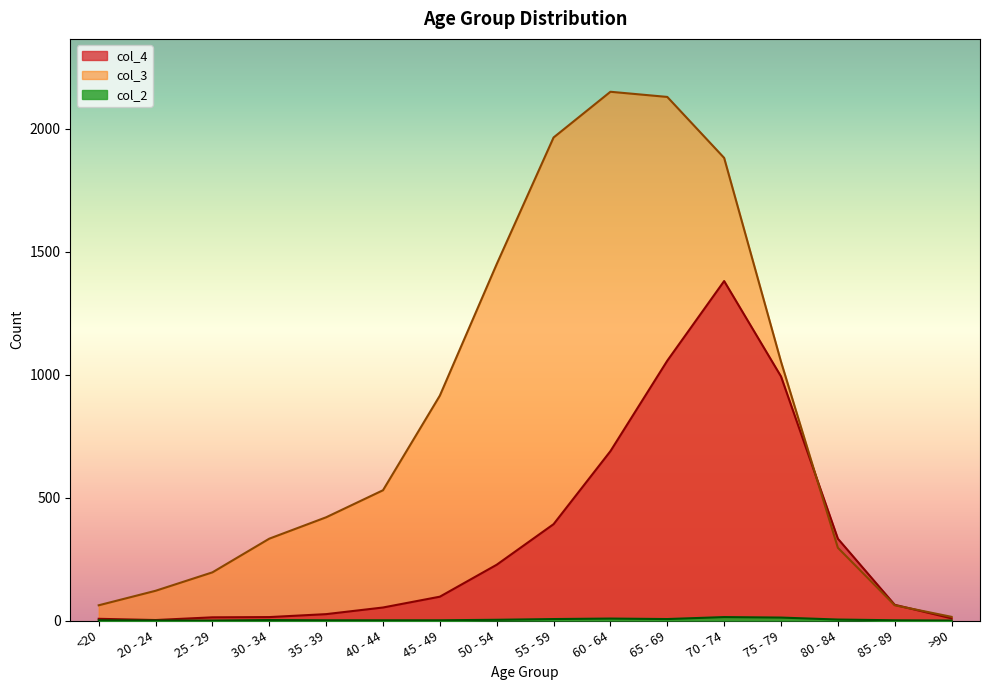

How many lines are shown in the chart?

3